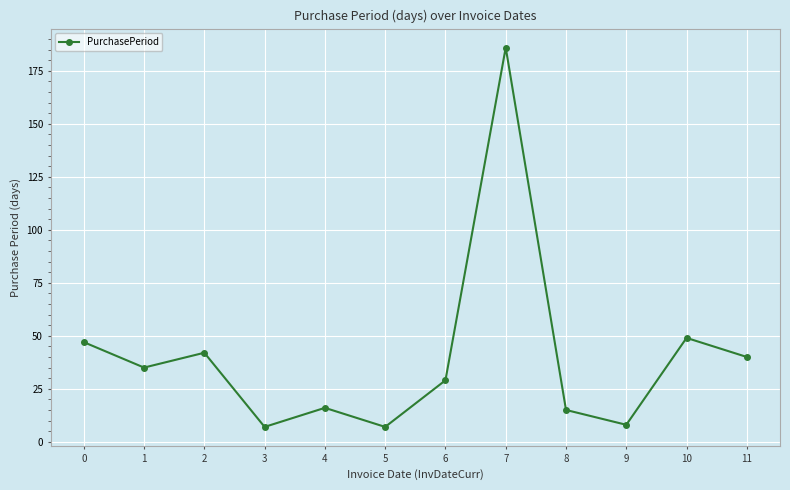

How many interior local peaks (higher than both neighbors) does the data have?

4